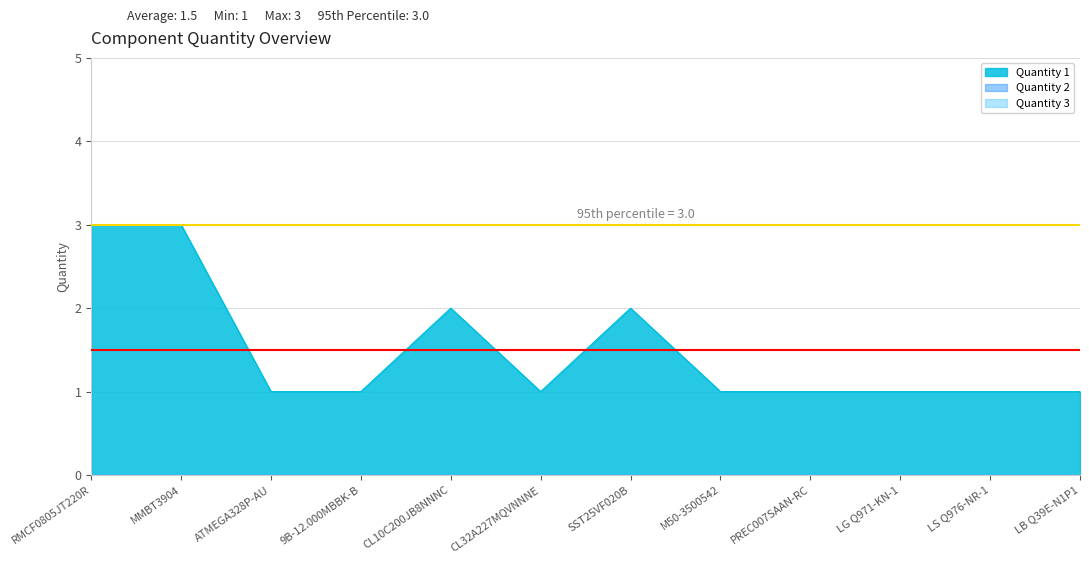

Reading right to left, list all the values displayed in this chart.

Quantity 1: LB Q39E-N1P1=1	LS Q976-NR-1=1	LG Q971-KN-1=1	PREC007SAAN-RC=1	M50-3500542=1	SST25VF020B=2	CL32A227MQVNNNE=1	CL10C200JB8NNNC=2	9B-12.000MBBK-B=1	ATMEGA328P-AU=1	MMBT3904=3	RMCF0805JT220R=3
Quantity 2: LB Q39E-N1P1=0	LS Q976-NR-1=0	LG Q971-KN-1=0	PREC007SAAN-RC=0	M50-3500542=0	SST25VF020B=0	CL32A227MQVNNNE=0	CL10C200JB8NNNC=0	9B-12.000MBBK-B=0	ATMEGA328P-AU=0	MMBT3904=0	RMCF0805JT220R=0
Quantity 3: LB Q39E-N1P1=0	LS Q976-NR-1=0	LG Q971-KN-1=0	PREC007SAAN-RC=0	M50-3500542=0	SST25VF020B=0	CL32A227MQVNNNE=0	CL10C200JB8NNNC=0	9B-12.000MBBK-B=0	ATMEGA328P-AU=0	MMBT3904=0	RMCF0805JT220R=0